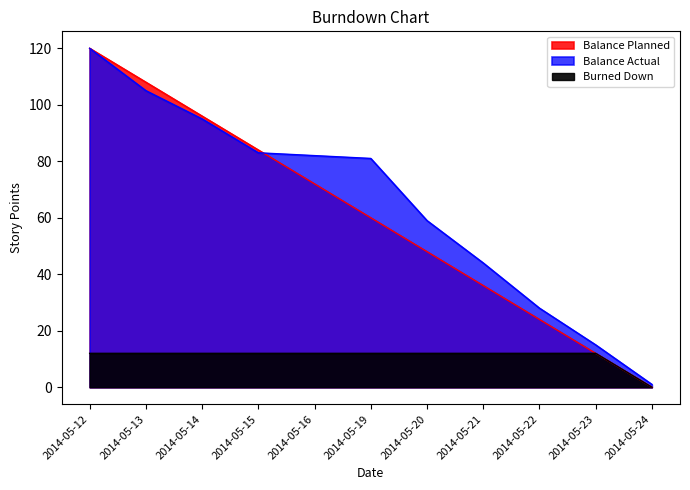

What is the total value across all series at 2014-05-20?

119